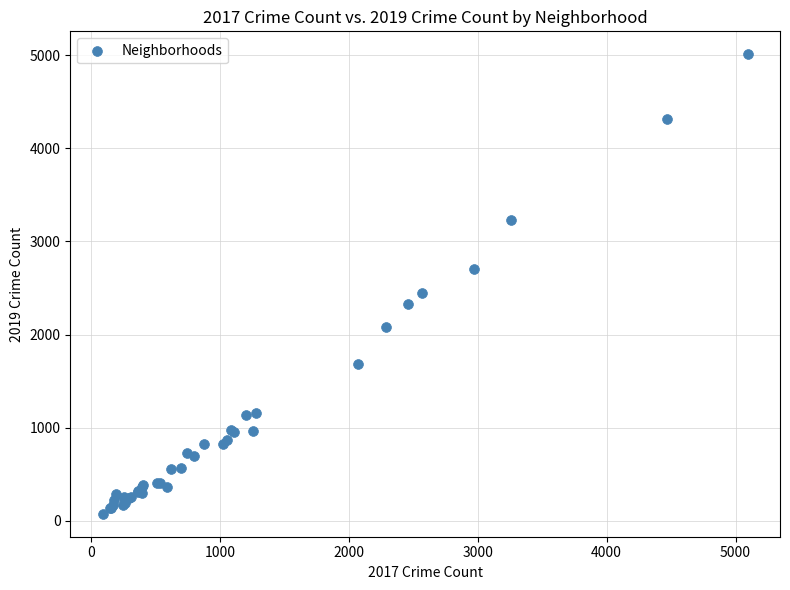

What Y value in the scatter plot is closest to 2542?

2441